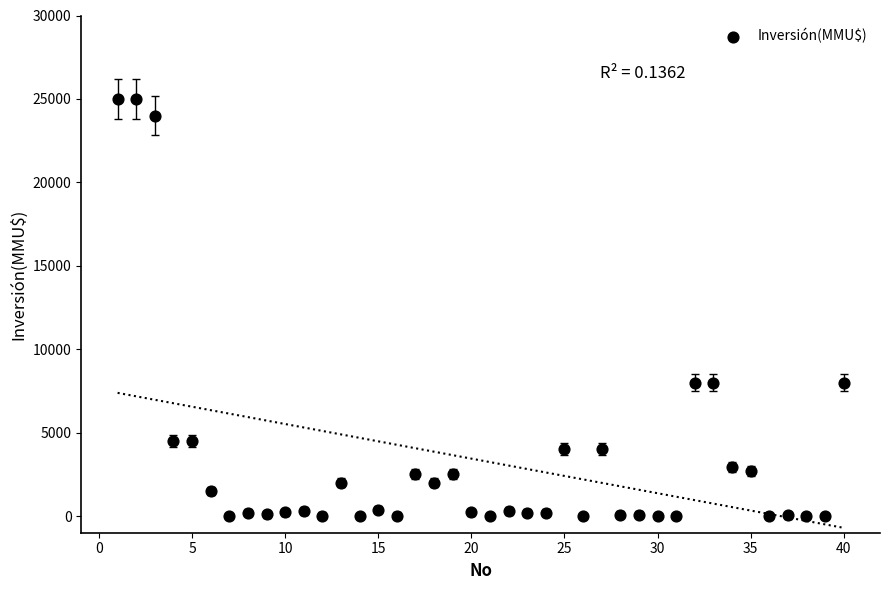

What is the range of Y values (max minus min)?

25000